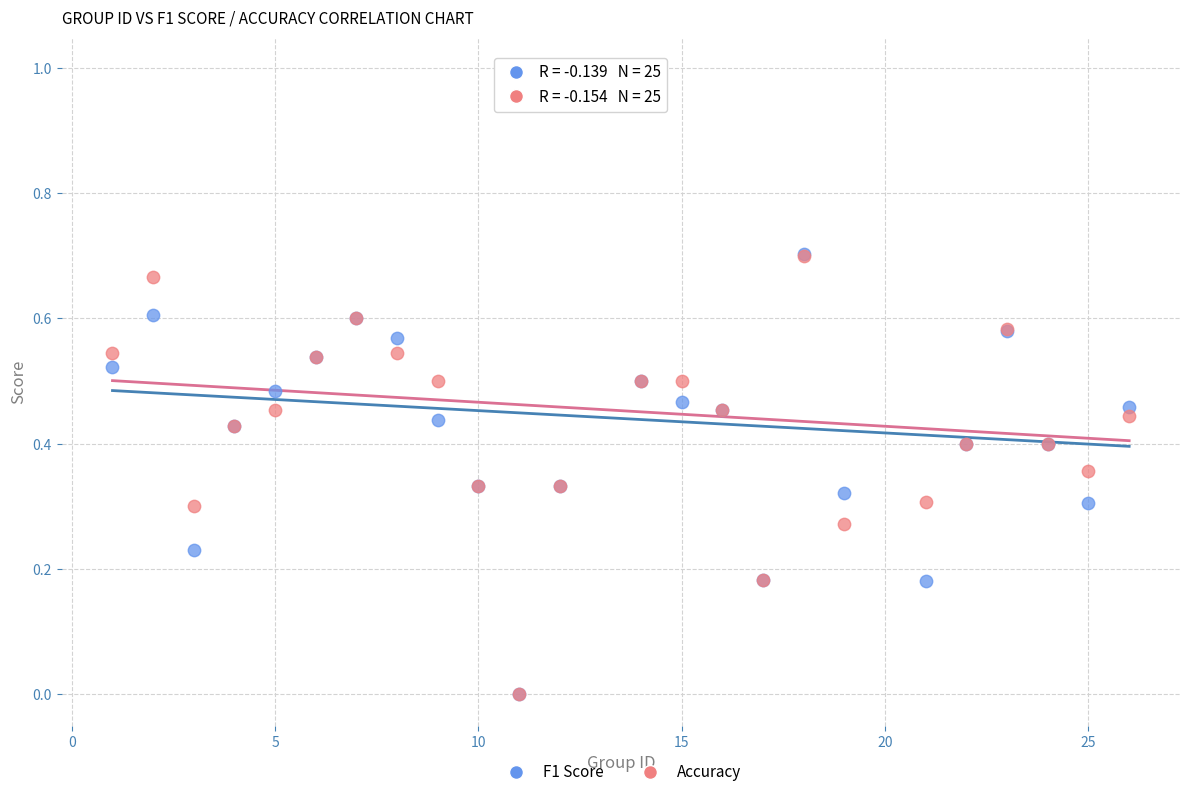

What are all the series names shown in the legend?

F1 Score, Accuracy